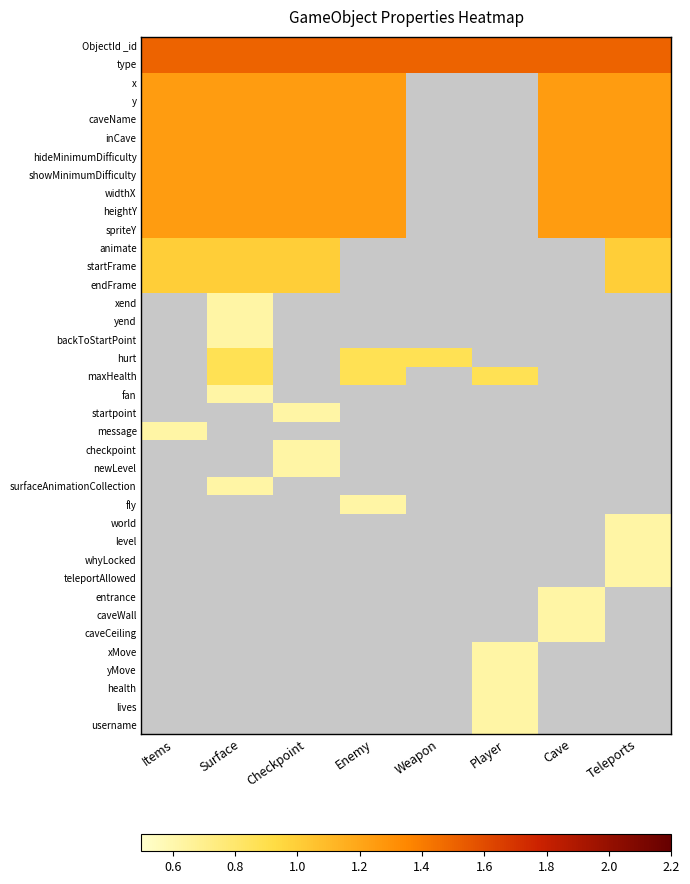

What is the minimum value for spriteY?

1.2